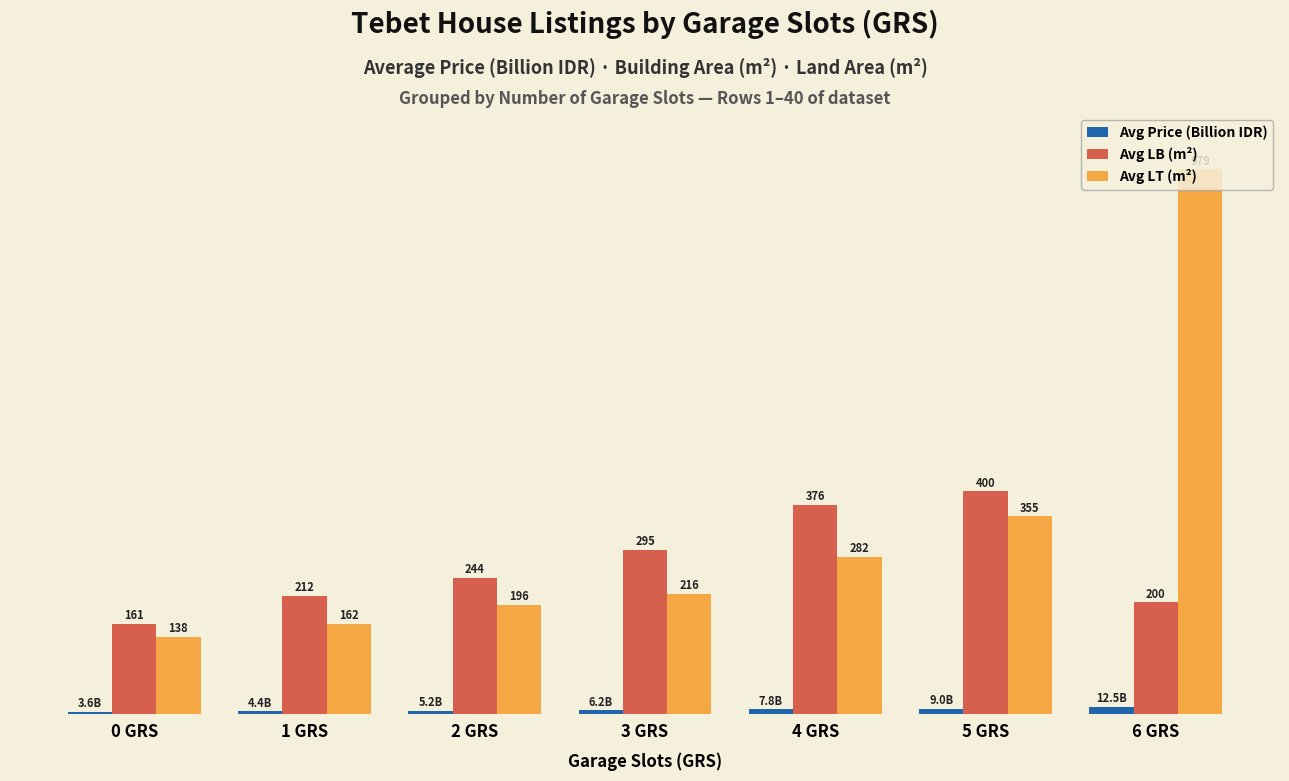

Between 1 GRS and 2 GRS, which series saw the biggest shift?

Avg LT (m²)